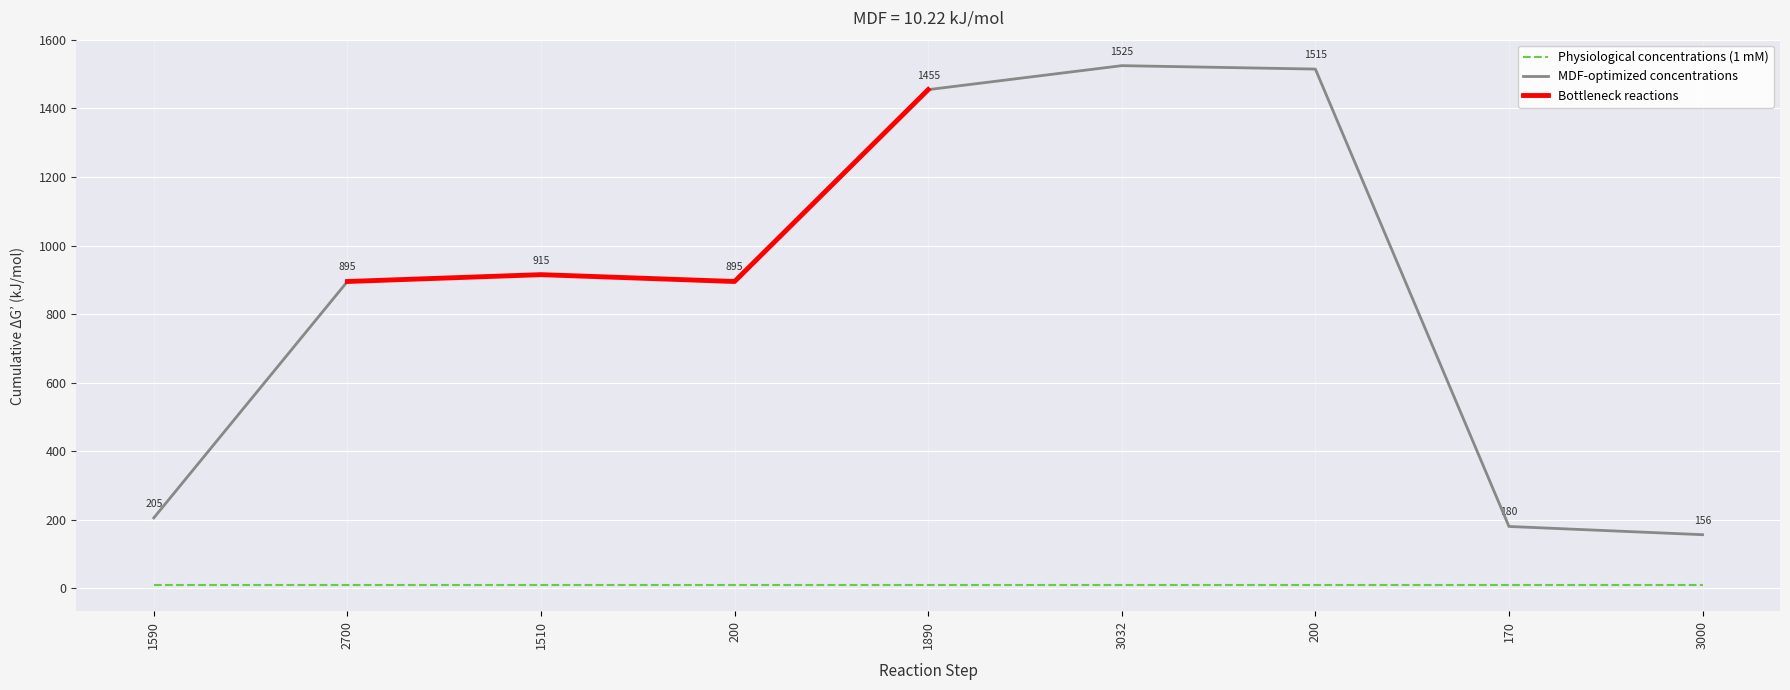

Does the chart display data point markers on the line(s)?

No